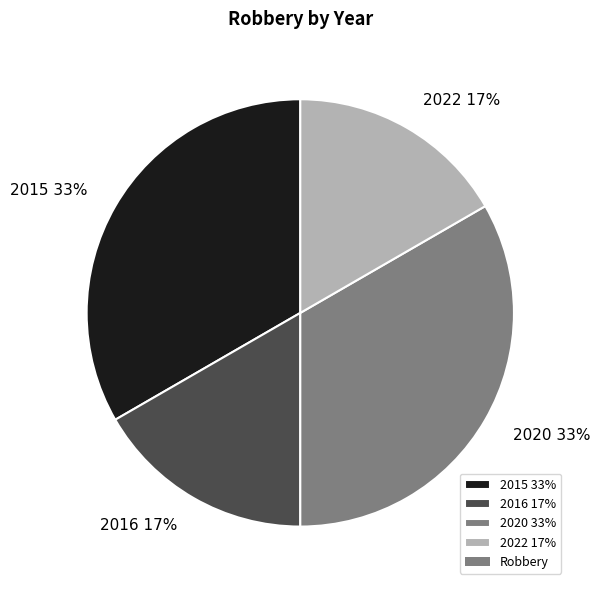

To the nearest percent, what is the average slice percentage?

25%